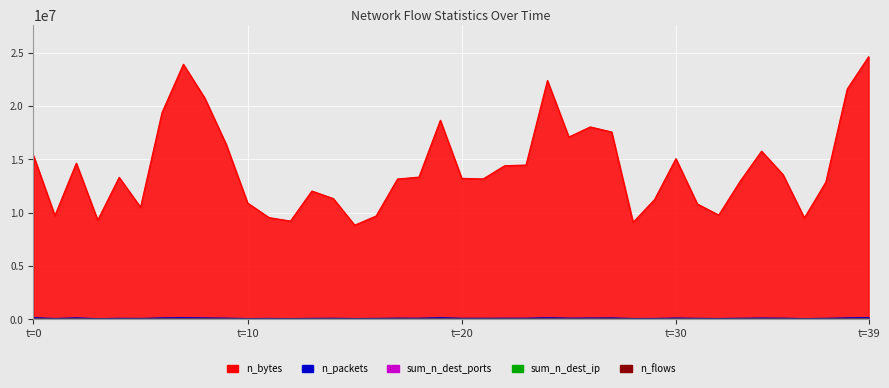

How many values are below 11255?

20